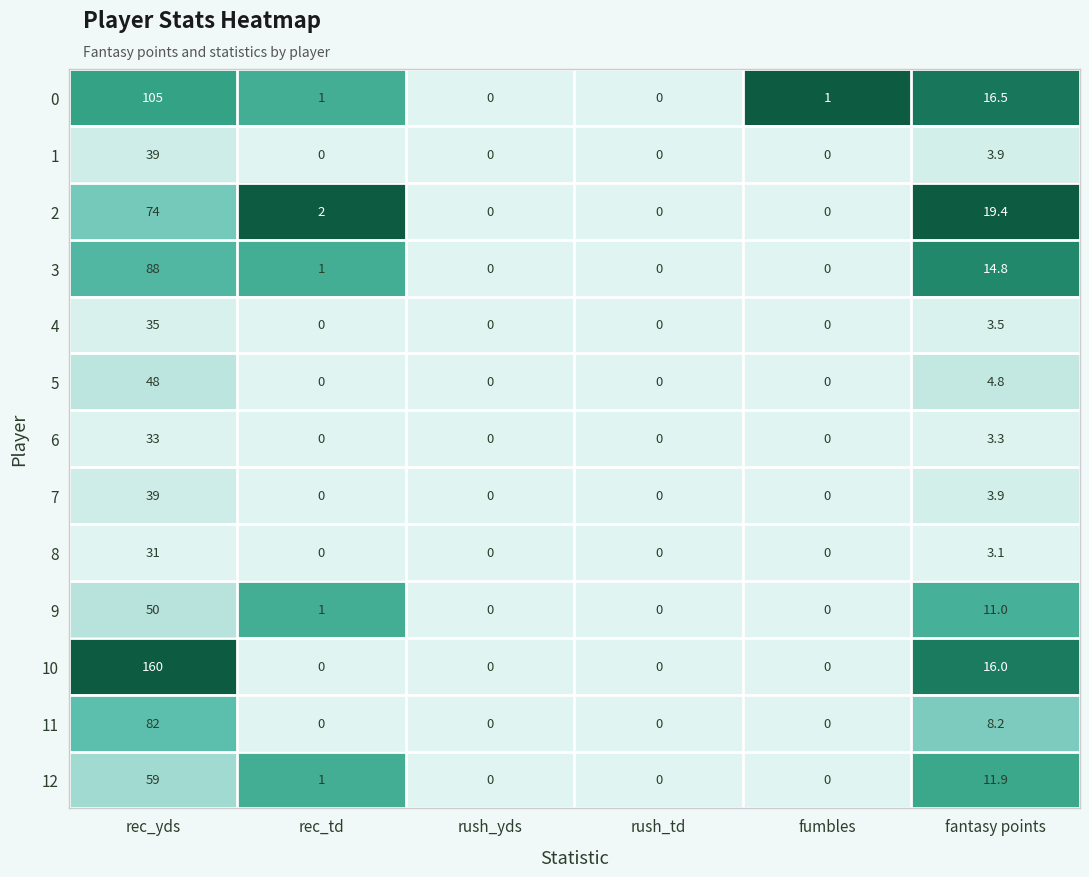

True or false: 8 has a value of 0.0 at rush_td.

True